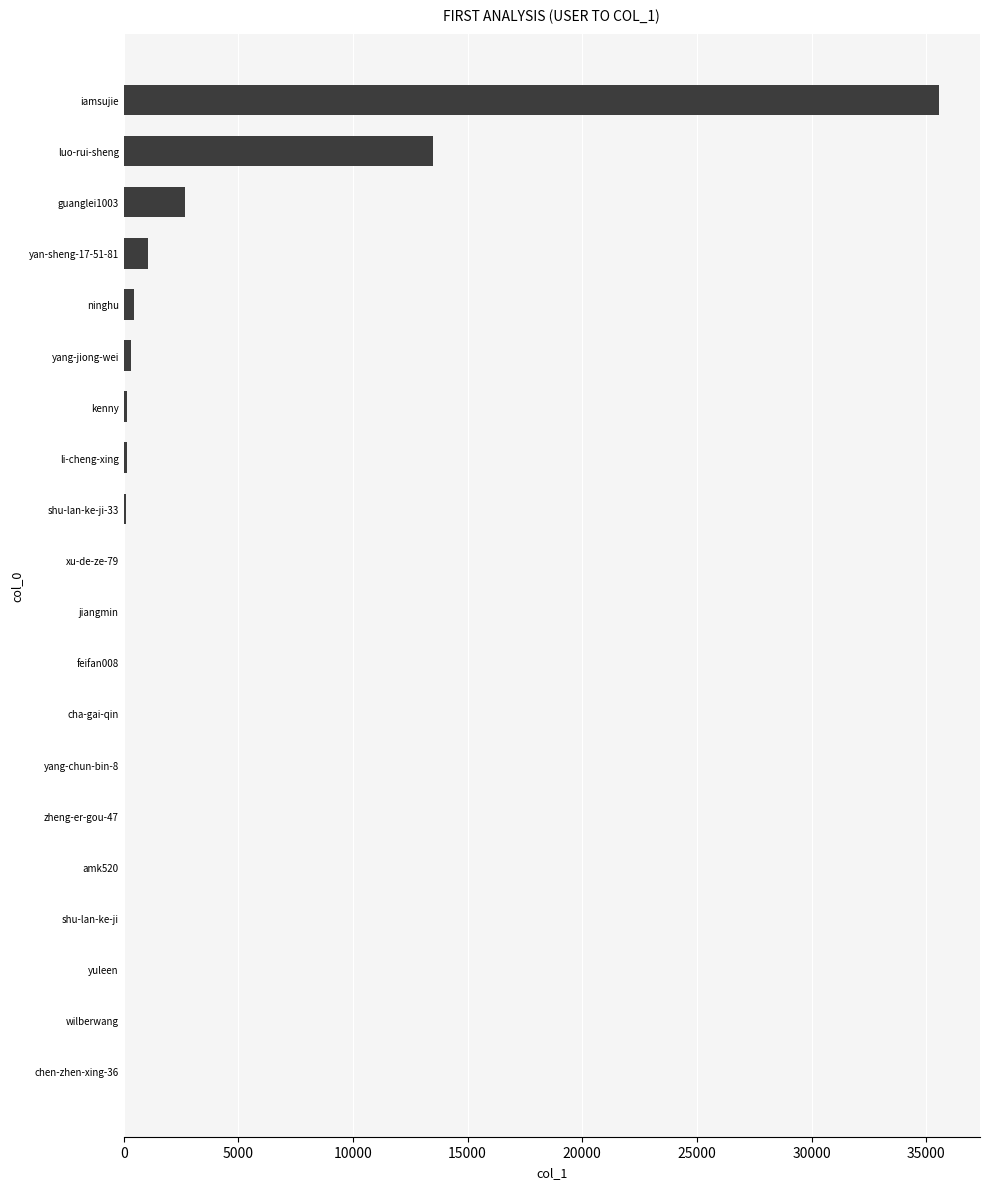

What is the greatest value displayed?

35568